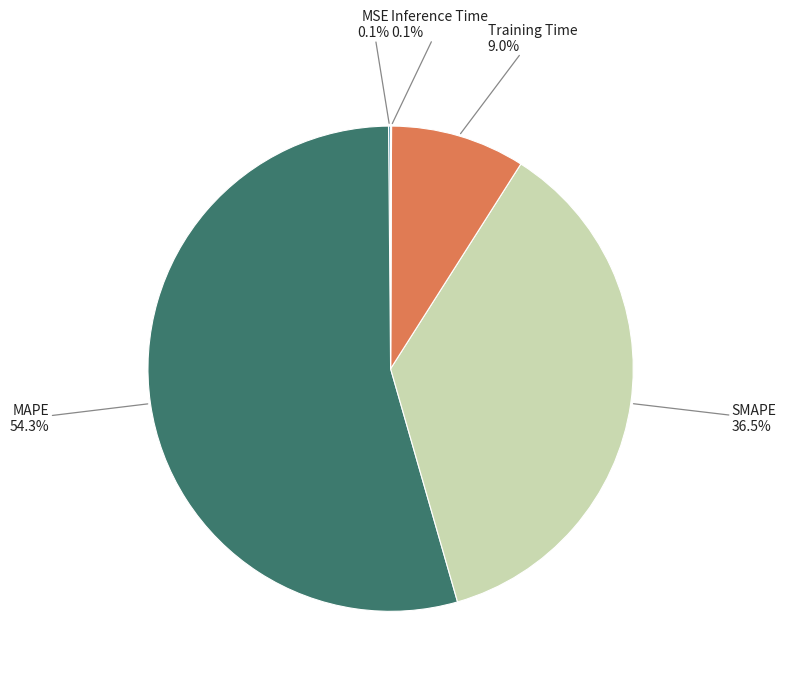

To the nearest percent, what is the average slice percentage?

20%